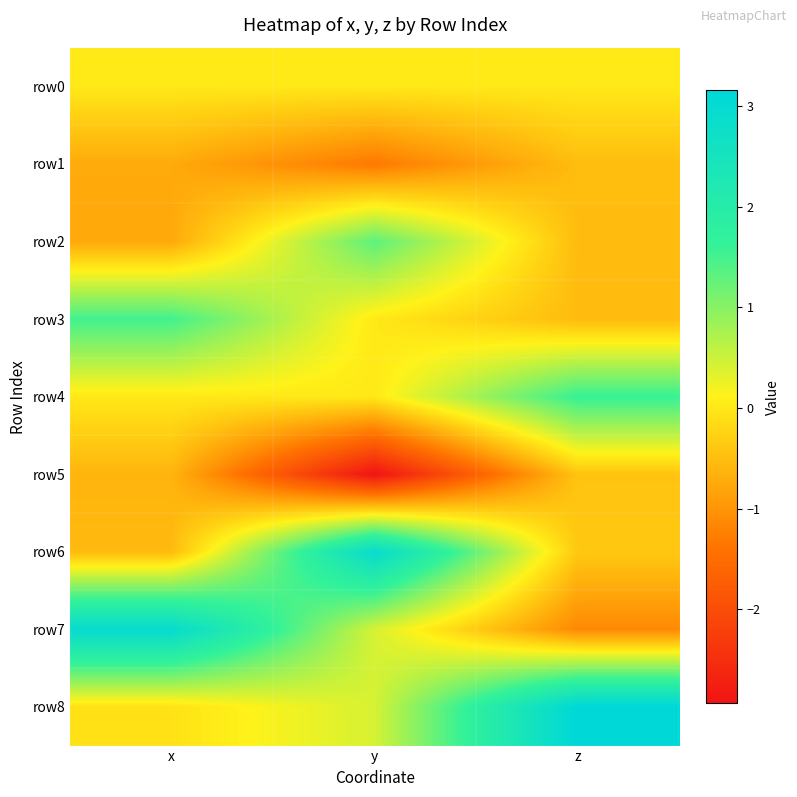

Reading left to right, transcribe all the data shown in this chart.

row0: x=0.0	y=0.0	z=0.0
row1: x=-0.7	y=-1.3	z=-0.5
row2: x=-0.8	y=1.3	z=-0.5
row3: x=1.5	y=-0.0	z=-0.5
row4: x=0.0	y=0.0	z=1.6
row5: x=-0.6	y=-2.9	z=-0.4
row6: x=-0.5	y=2.9	z=-0.4
row7: x=2.9	y=0.4	z=-1.1
row8: x=-0.1	y=0.4	z=3.2